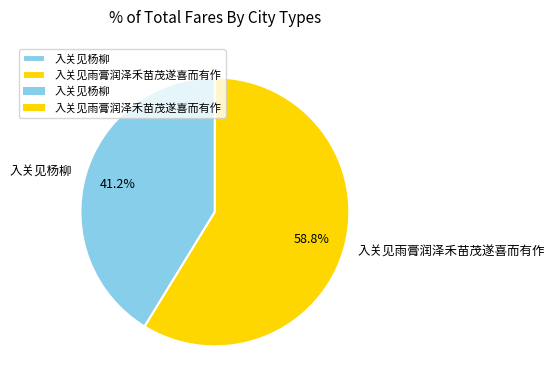

To the nearest percent, what percentage of the pie is 入关见杨柳?

41%